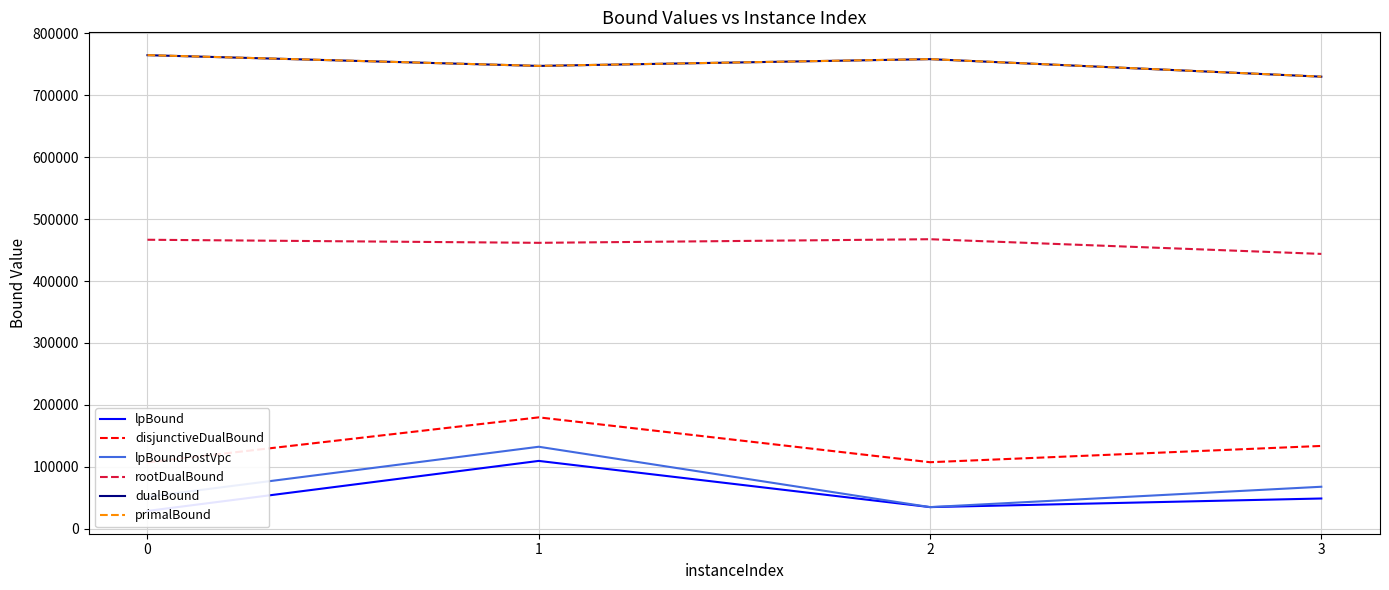

How many interior local valleys does the lpBound series have?

1